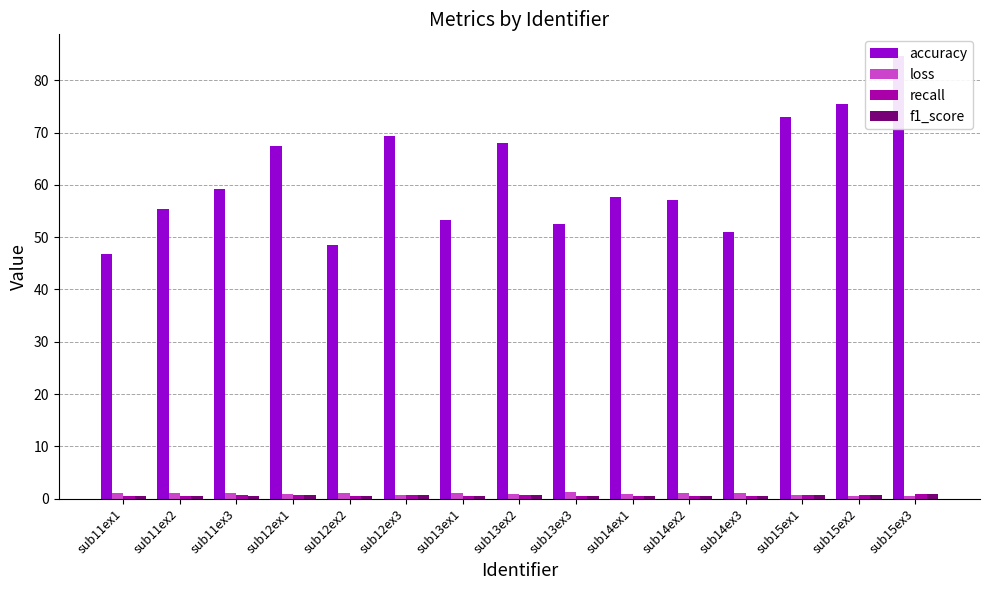

Which series has the largest total across all categories?

accuracy